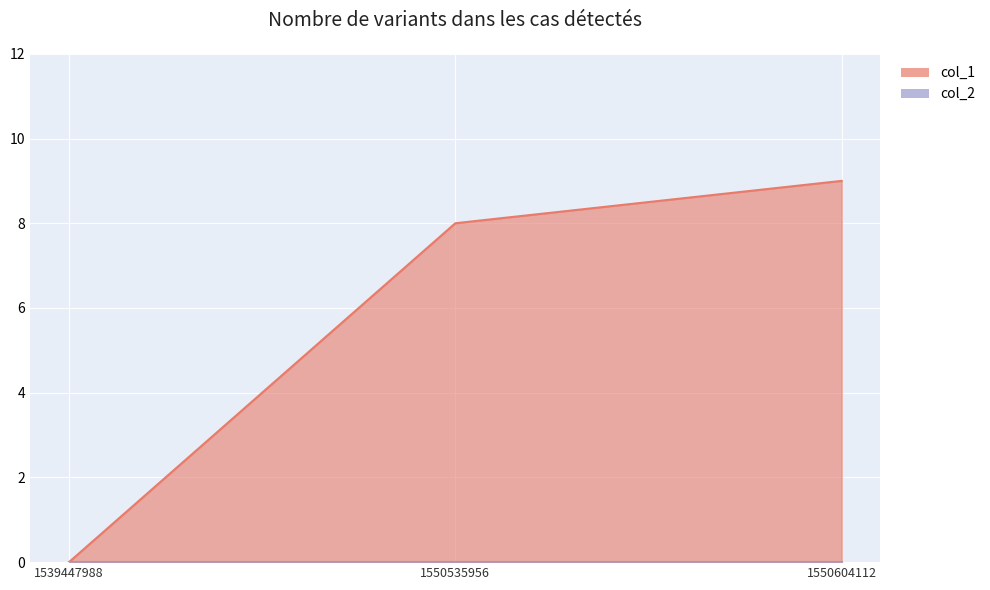

Is it true that the value at 1539447988 is 0?

True